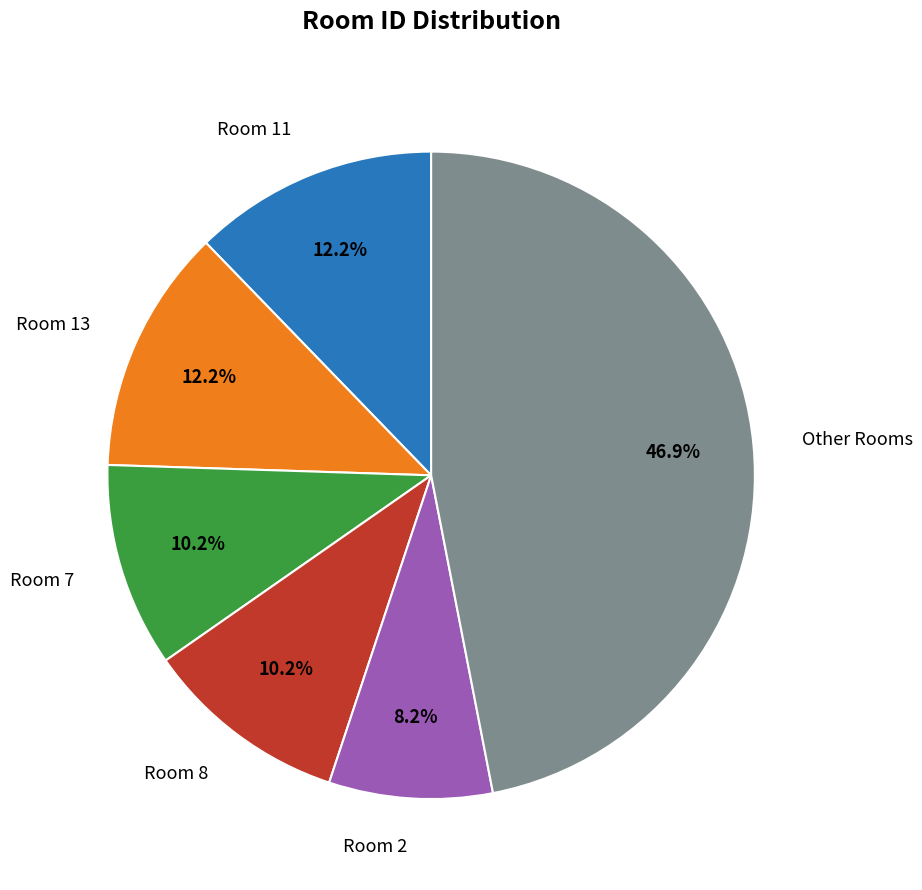

Does any single category account for the majority?

No